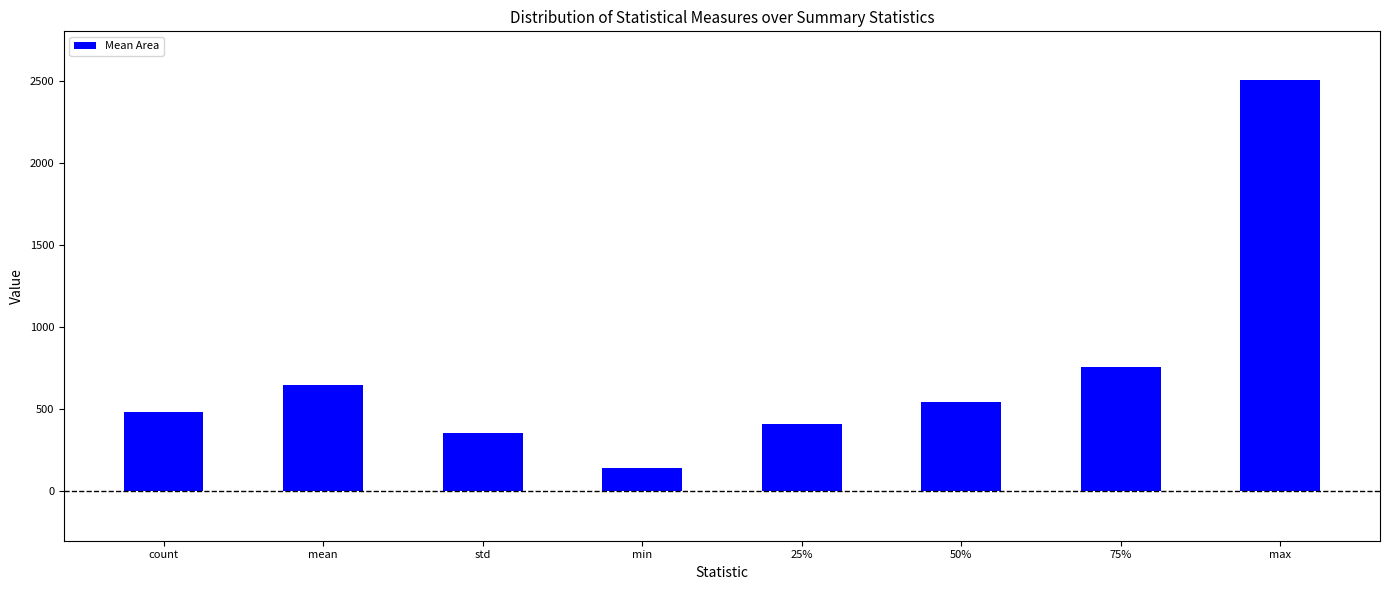

What is the change in value from std to max?

+2144.5